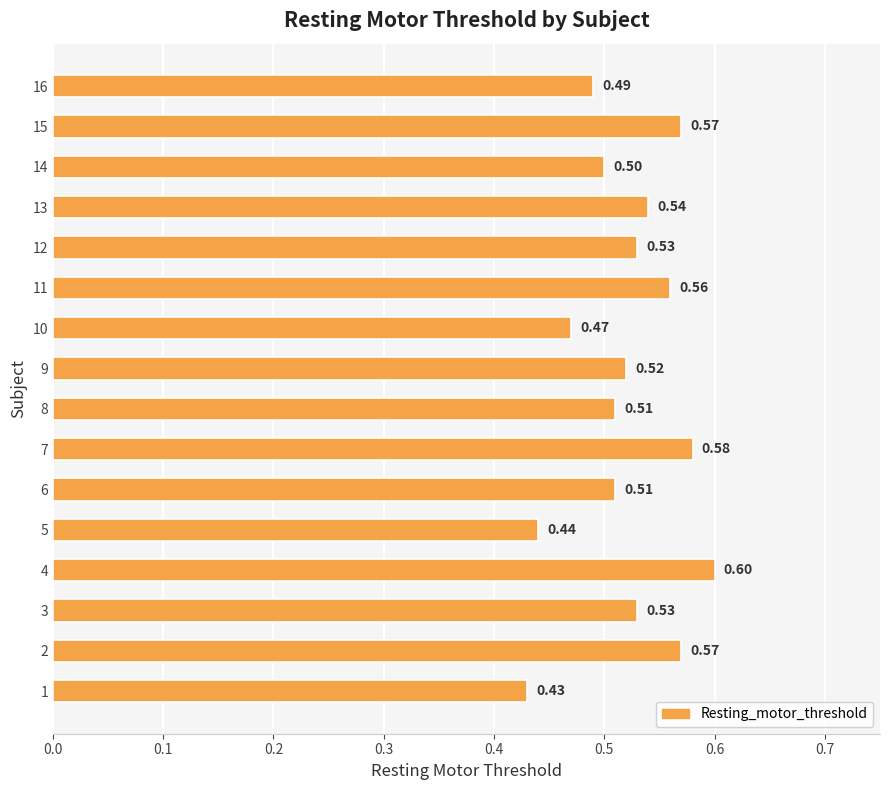

What is the maximum value shown in the chart?

0.6